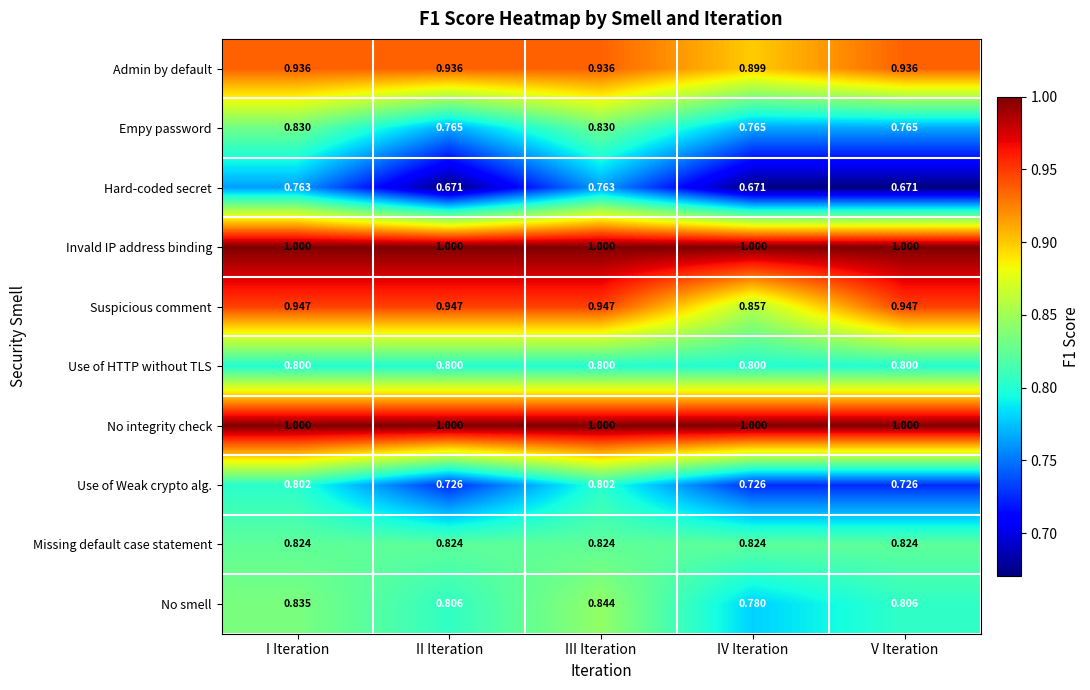

At which category is the sum across all series the highest?

III Iteration